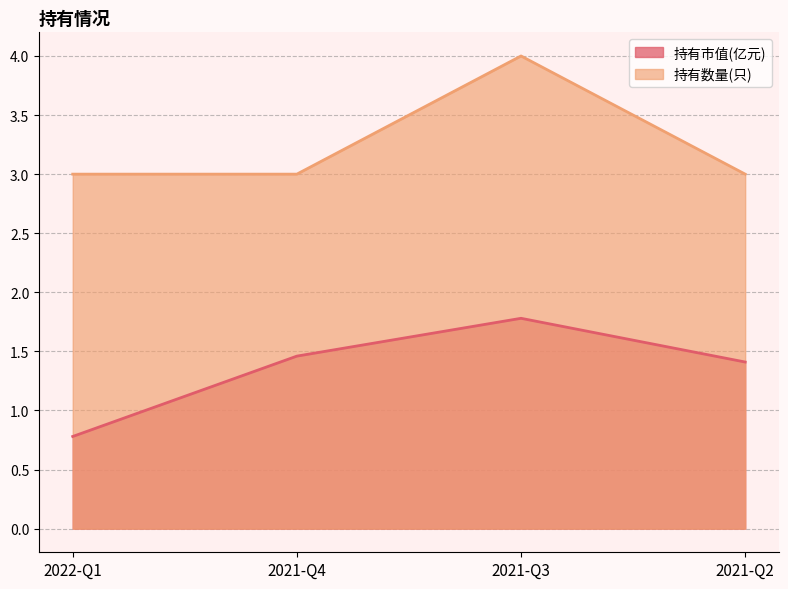

True or false: 持有市值(亿元) and 持有数量(只) intersect in this chart.

False